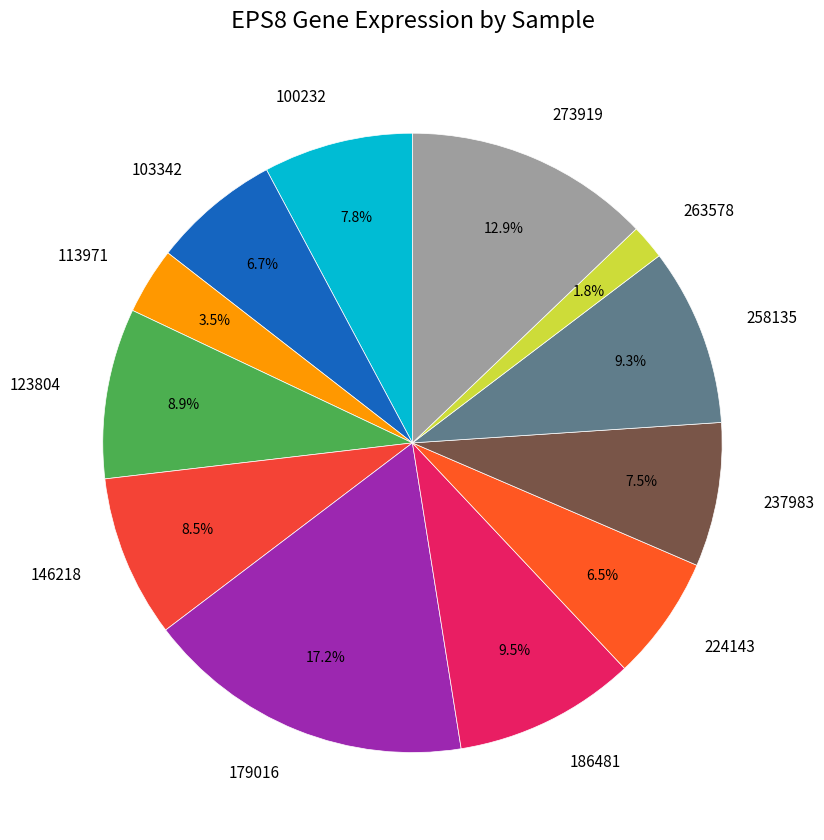

To the nearest percent, what is the difference between the largest and smallest slice percentages?

15%